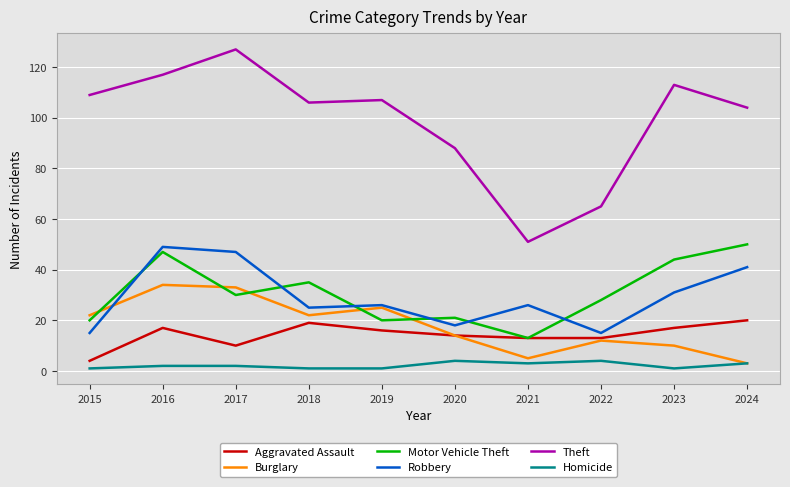

Which series has the largest total across all categories?

Theft